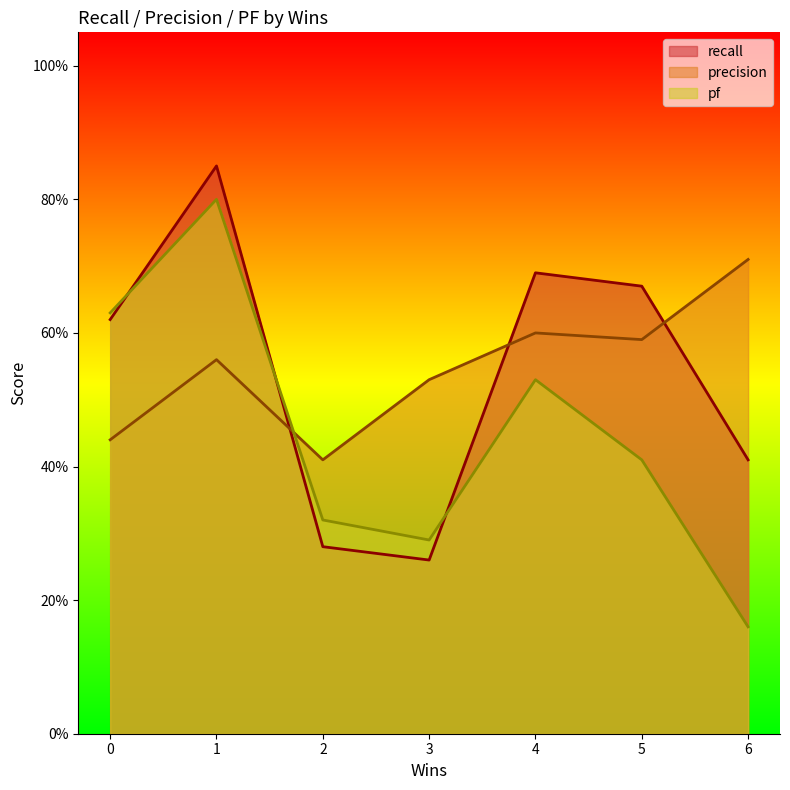

True or false: precision and recall intersect in this chart.

True